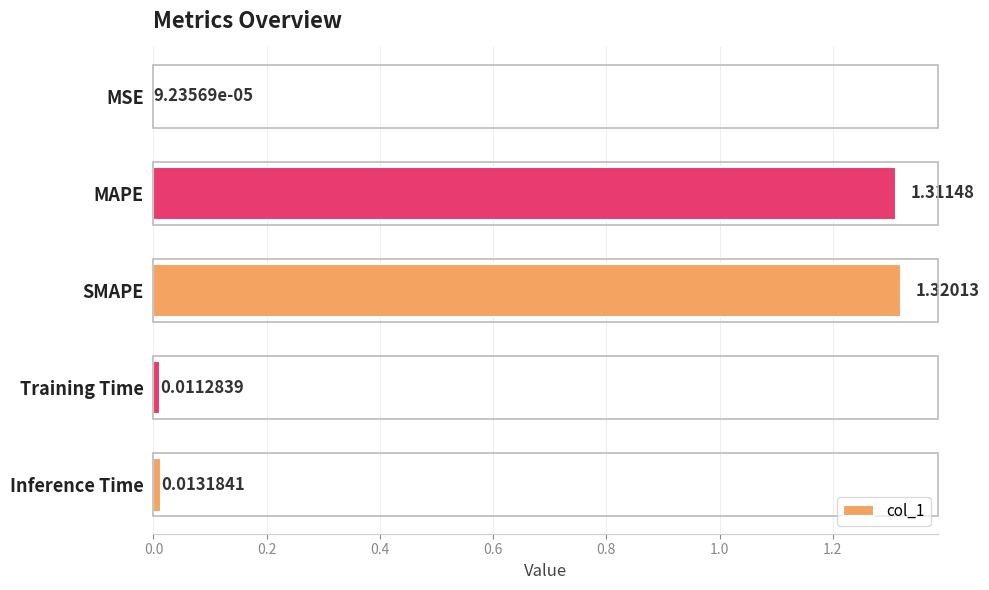

Which label corresponds to the largest value in the chart?

SMAPE